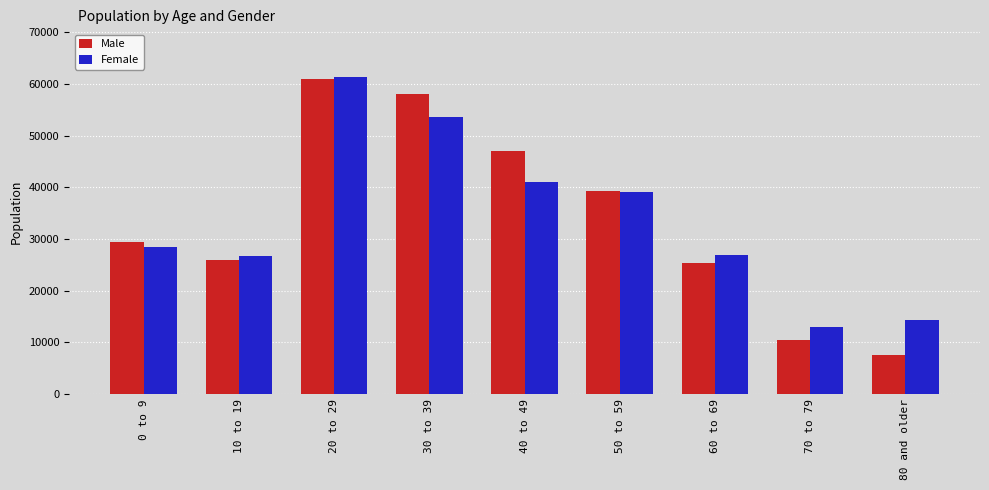

What is the maximum value for Female?

61400